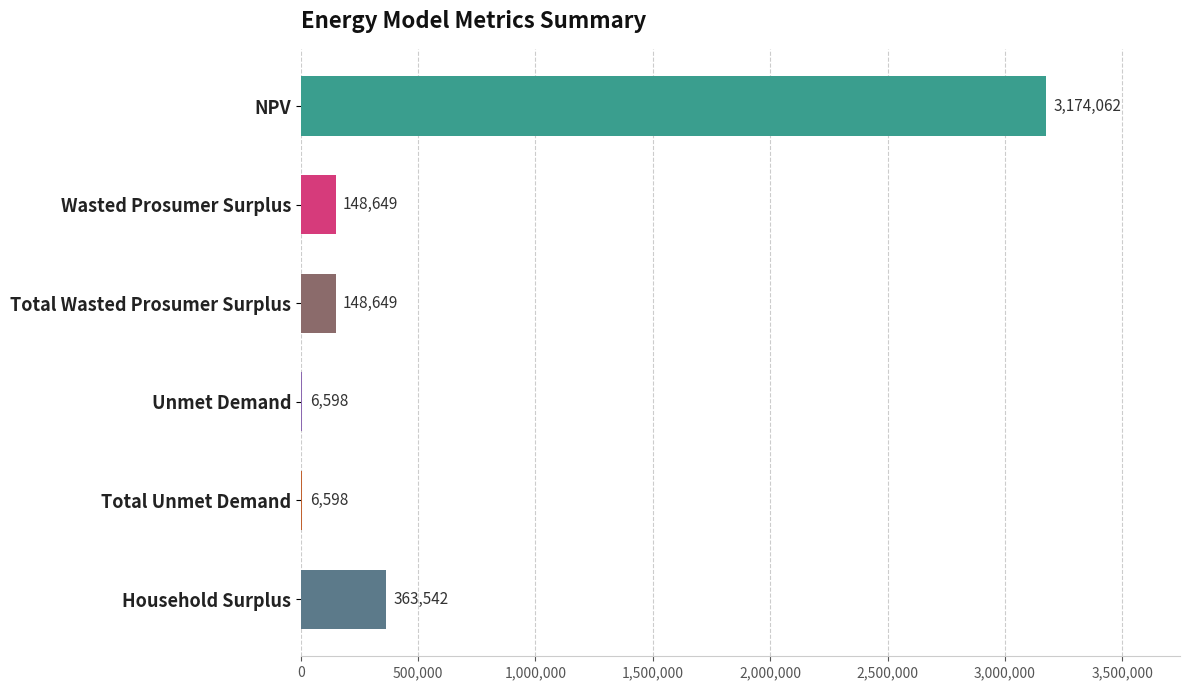

The chart shows a value of 3174062.2 at NPV. True or false?

True